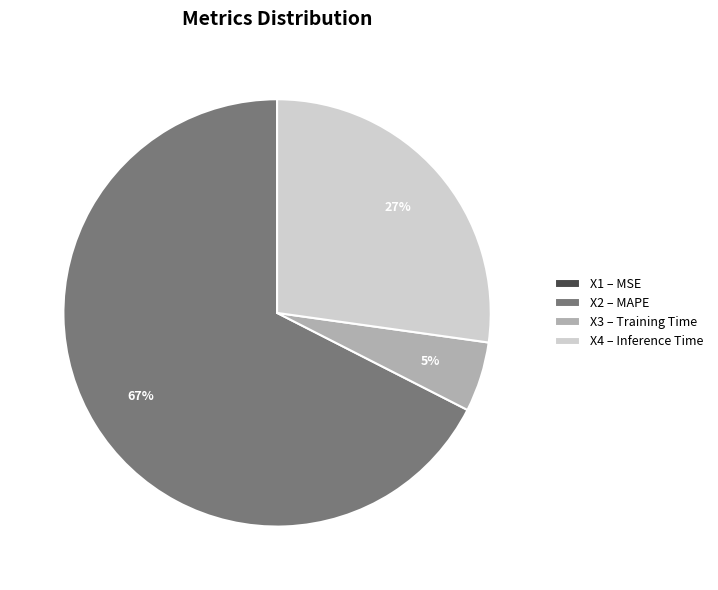

Does X2 – MAPE represent more than half of the total?

Yes